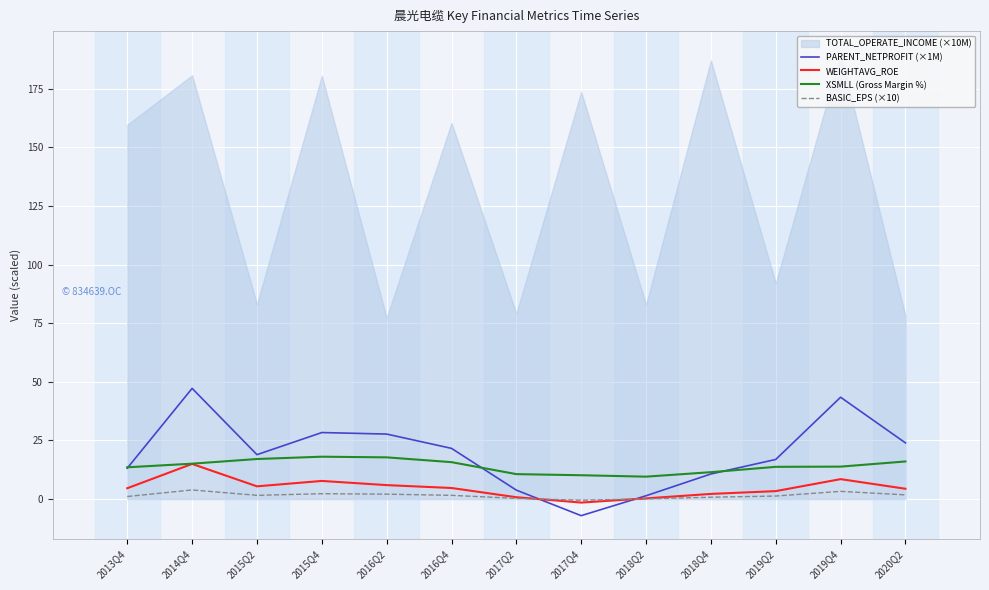

Which series has the largest total across all categories?

PARENT_NETPROFIT (×1M)